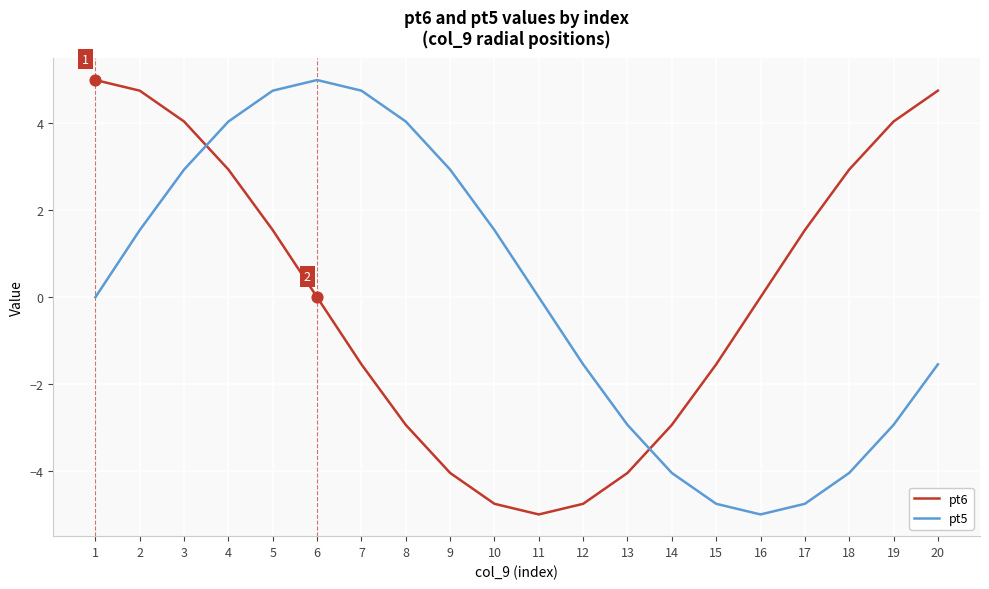

What is the difference between the highest and lowest values at 9?

7.0